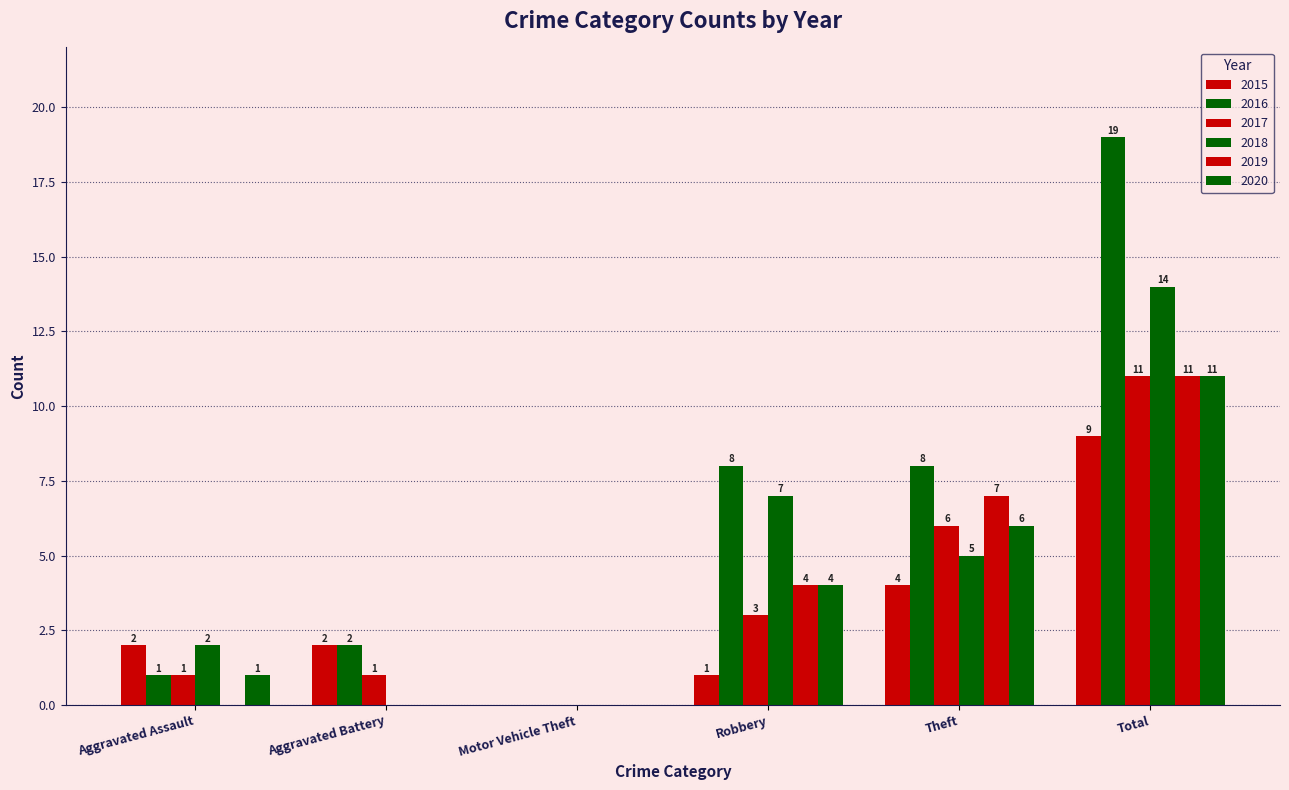

How many values in 2018 are above zero?

4